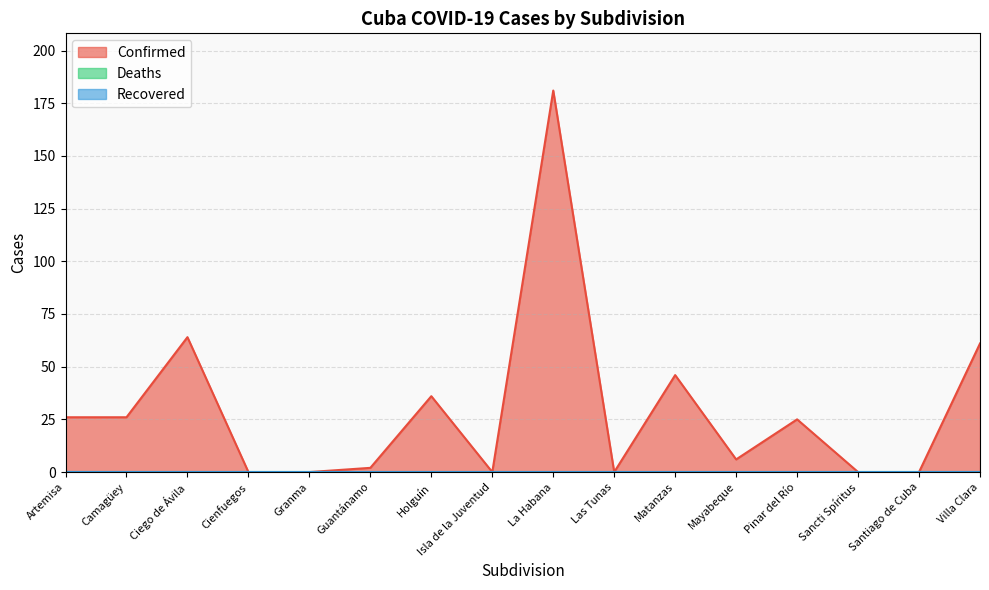

What is the total value across all series at Camagüey?

26